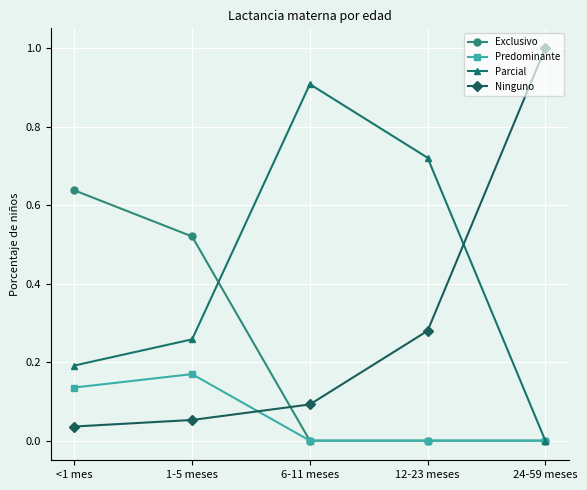

The Predominante series shows 0.0 at 24-59 meses. True or false?

True